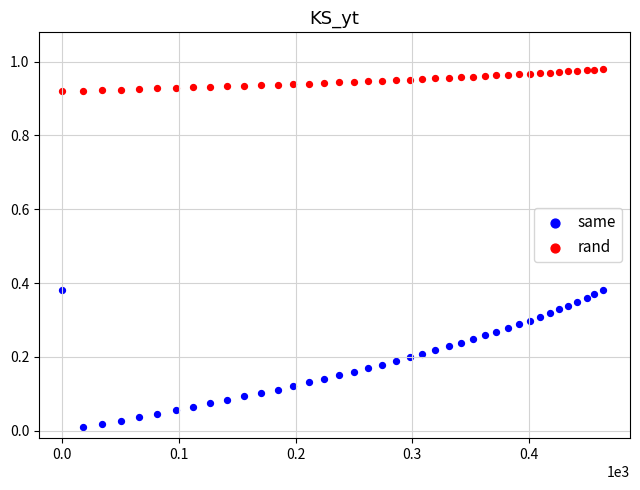

Which series reaches the minimum Y coordinate?

same